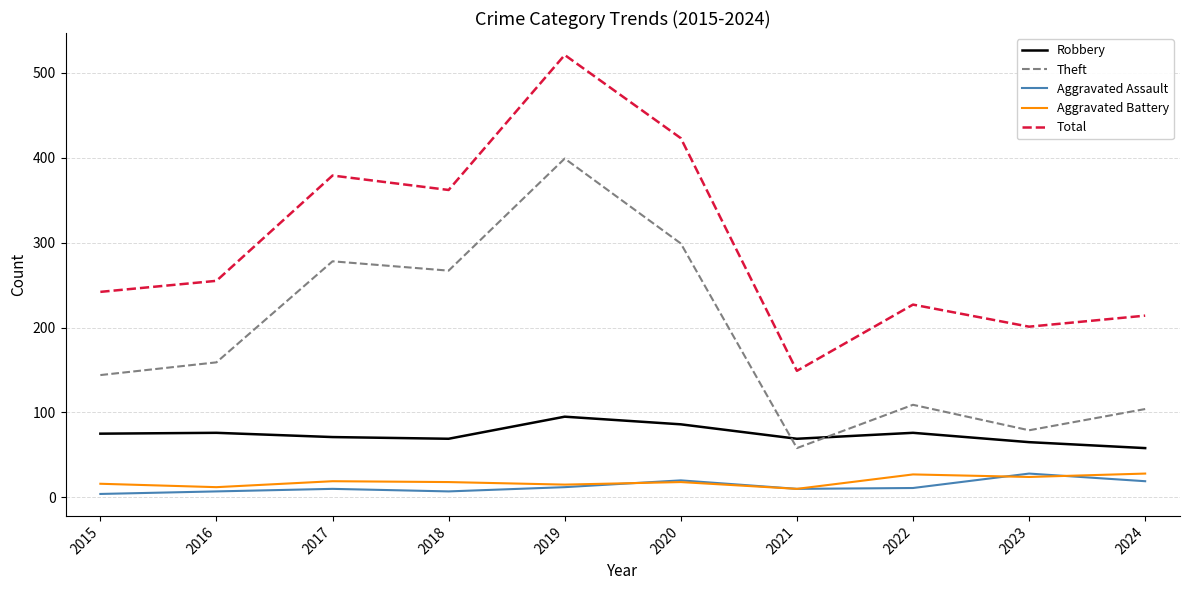

True or false: Theft and Total intersect in this chart.

False